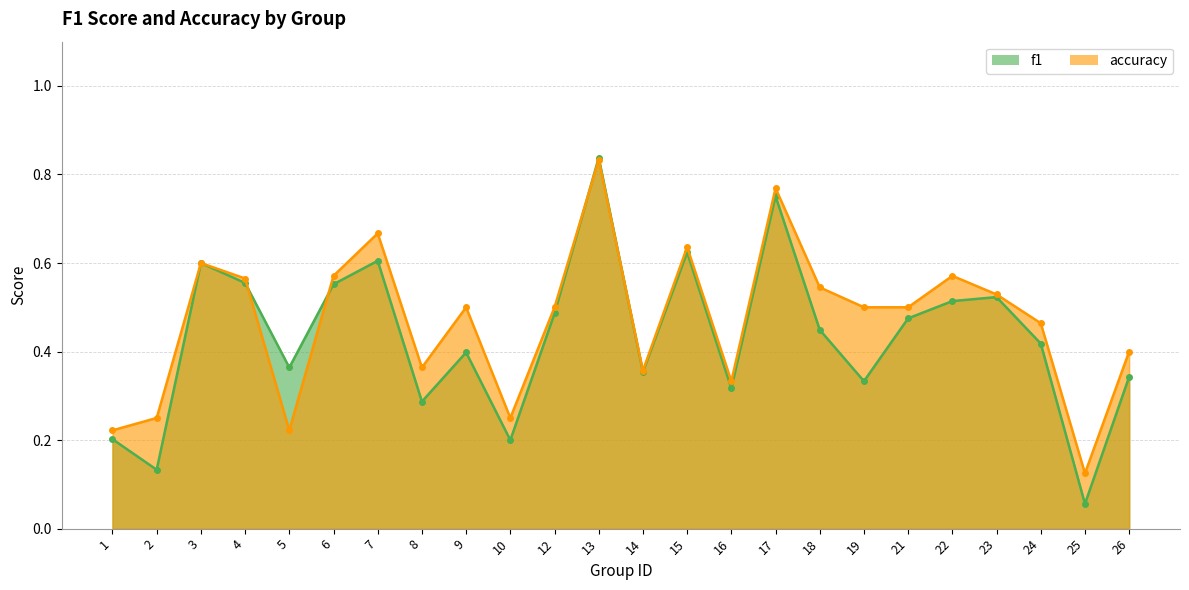

Between 8 and 19, which series saw the biggest shift?

accuracy